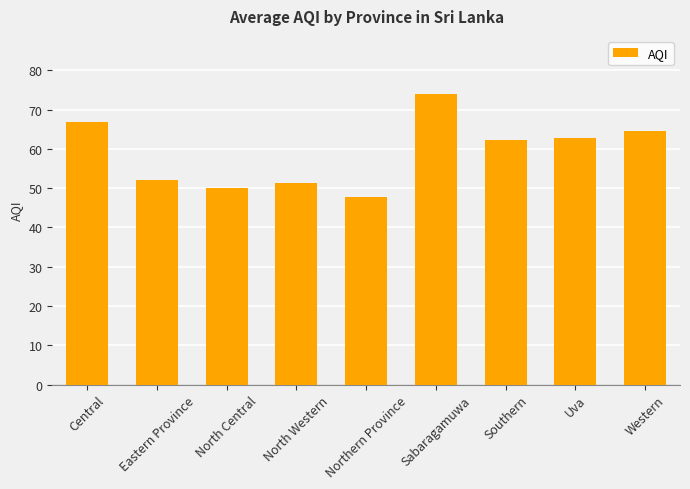

What is the smallest value displayed?

47.8